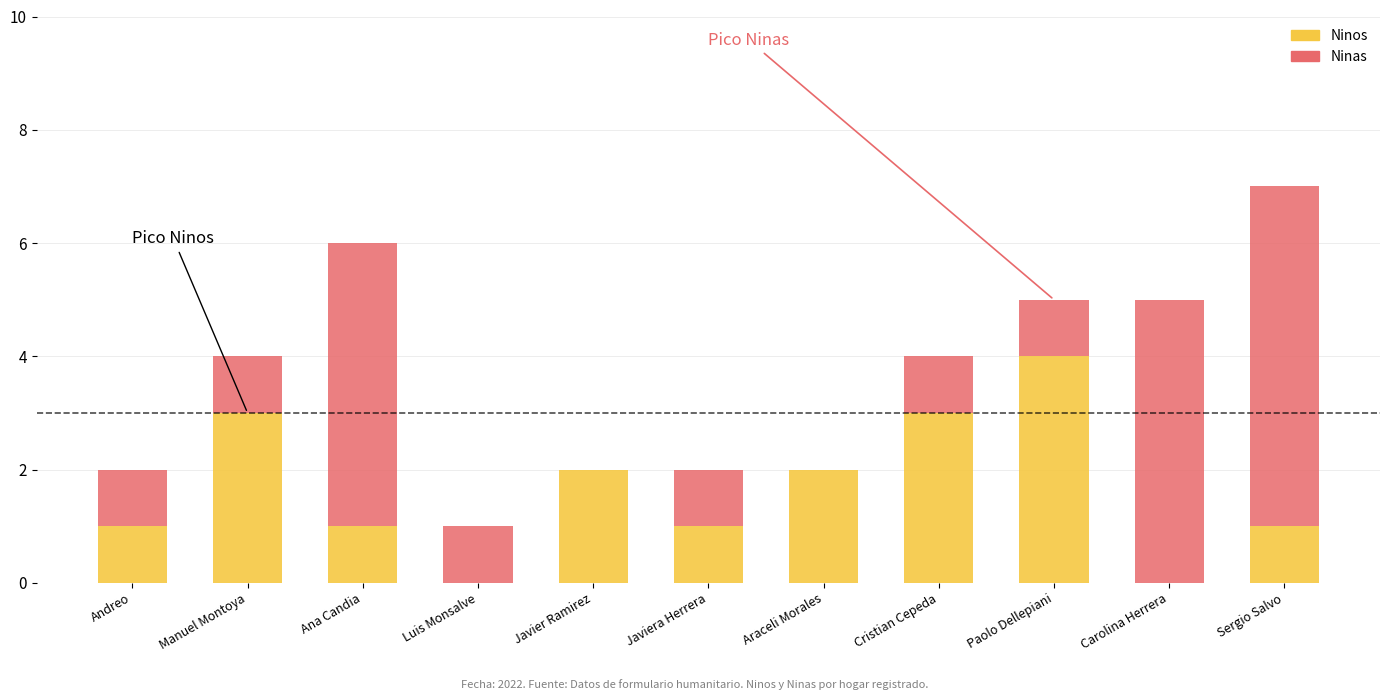

At which label does Ninos reach its peak?

Paolo Dellepiani